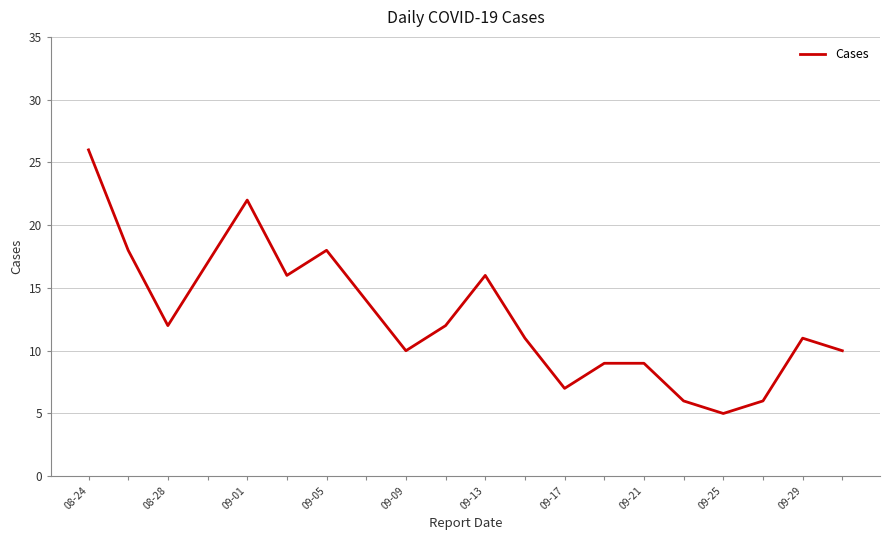

What is the minimum value shown in the chart?

5